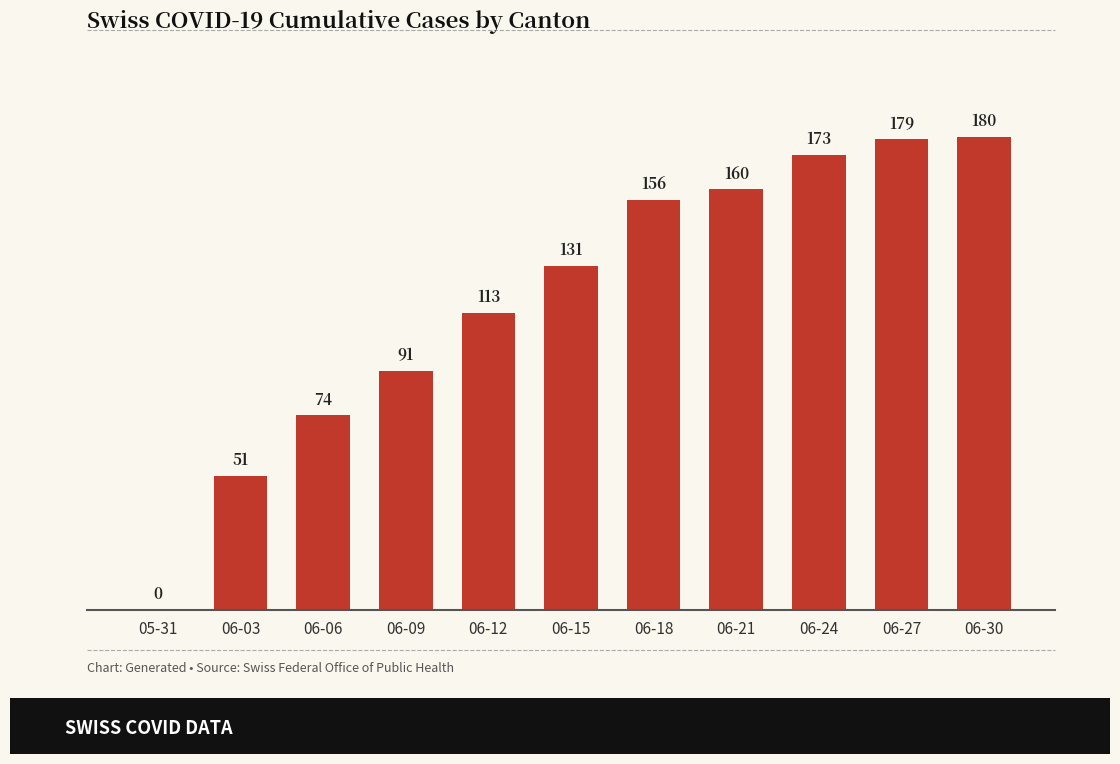

What is the change in value from 06-06 to 06-09?

+17